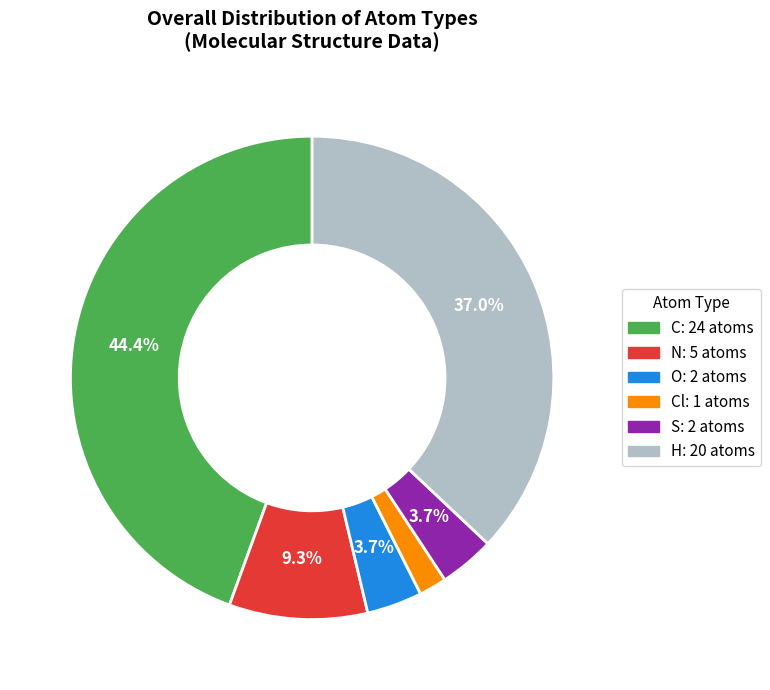

Does any single category account for the majority?

No